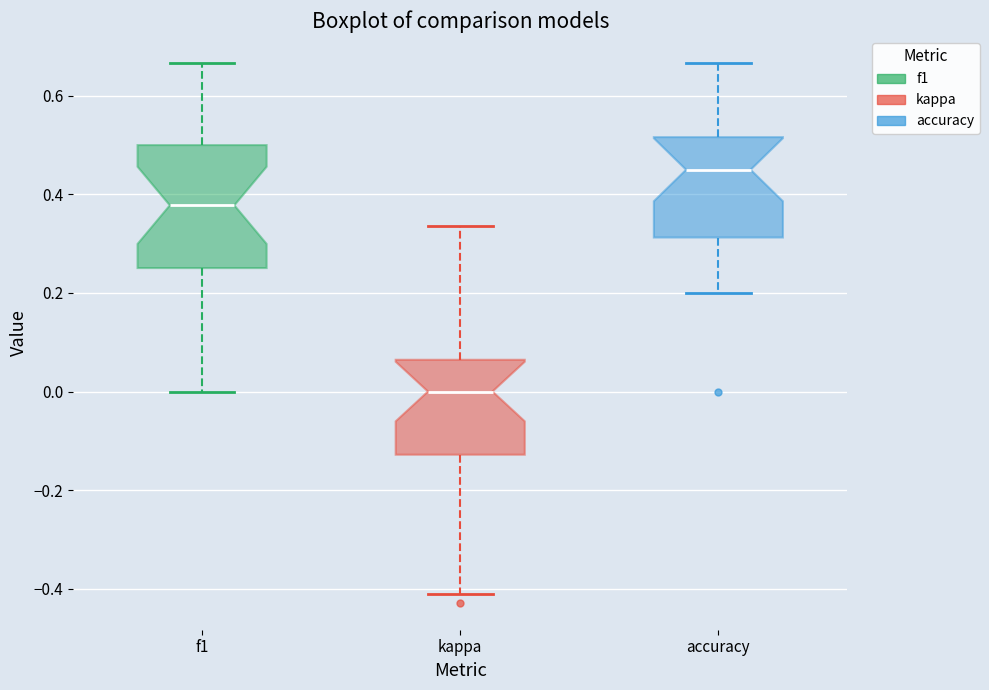

Reading left to right, read every box against the y-axis: the position of its median line, the range the box covers, and the ends of its whiskers. The values are not printed on the chart, so give them approximately, as read against the axis.

f1: median 0.38, box 0.26 to 0.50, whiskers 0.00 to 0.66
kappa: median 0.00, box -0.12 to 0.06, whiskers -0.42 to 0.34
accuracy: median 0.46, box 0.32 to 0.52, whiskers 0.20 to 0.66